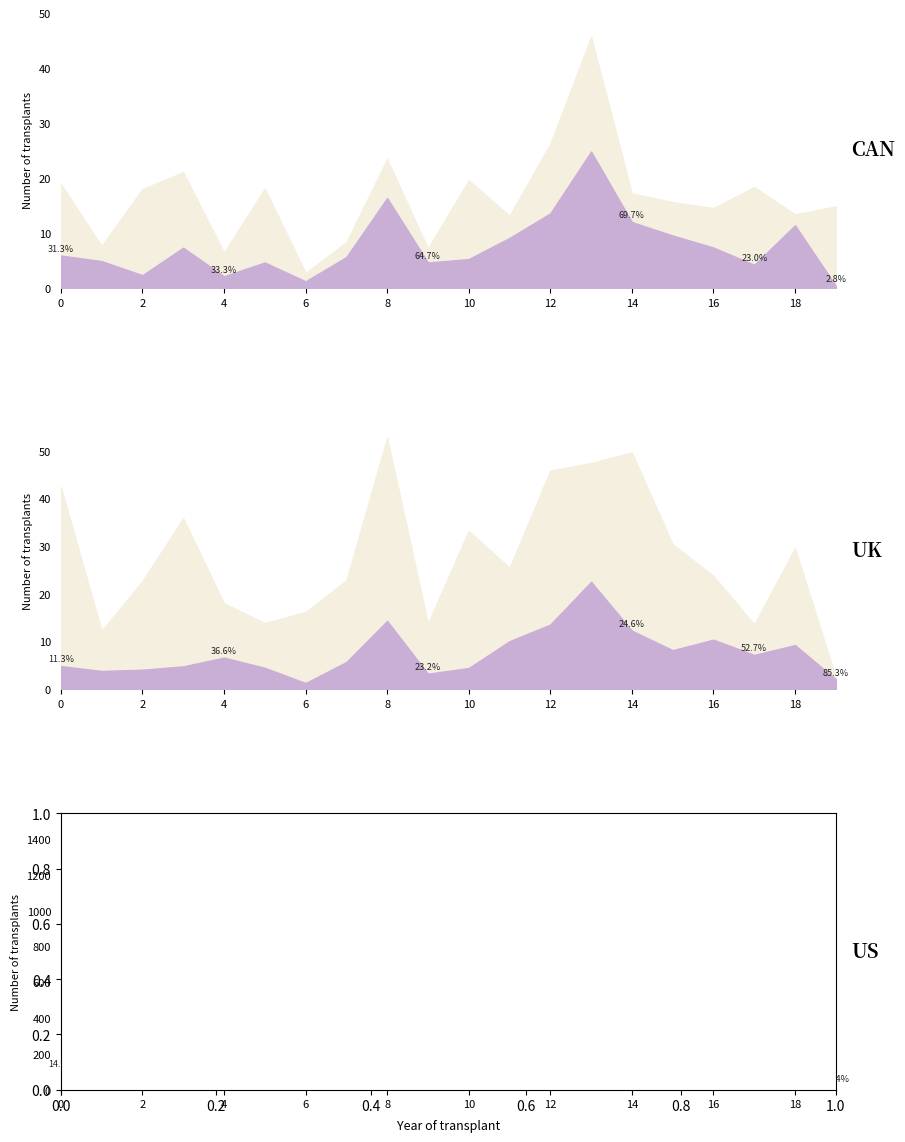

True or false: CH3 has a value of 6.6 at 1.

False